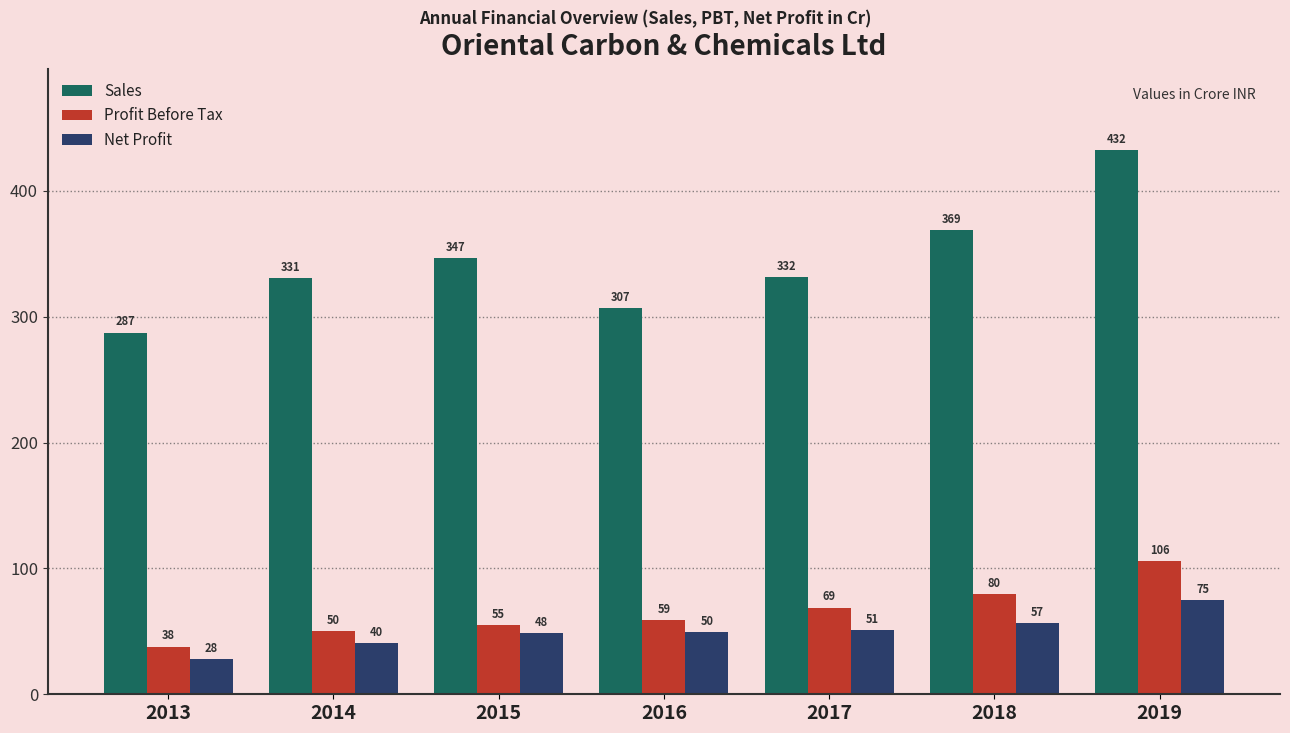

Which series has the largest range (max minus min)?

Sales